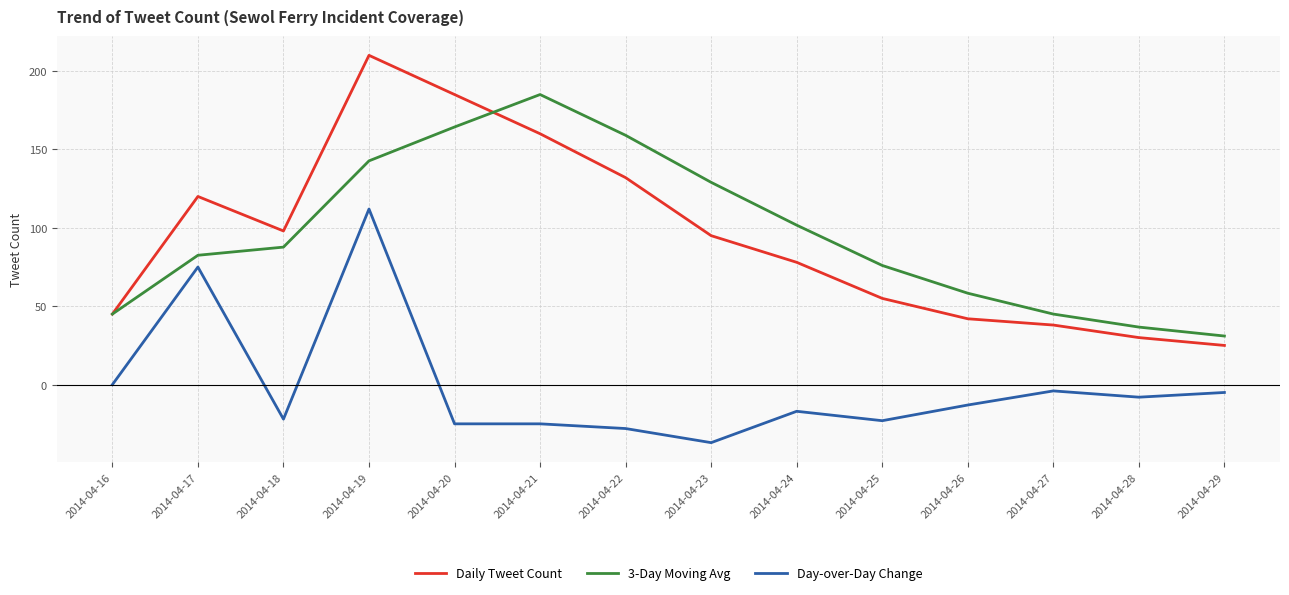

Between 2014-04-19 and 2014-04-24, which series saw the biggest shift?

Daily Tweet Count